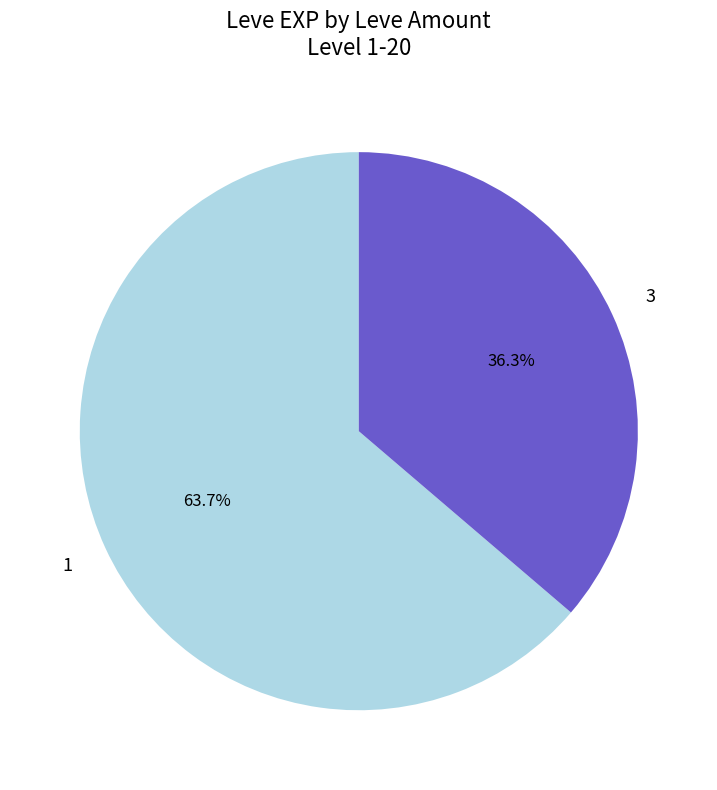

Is there a majority slice in this chart?

Yes